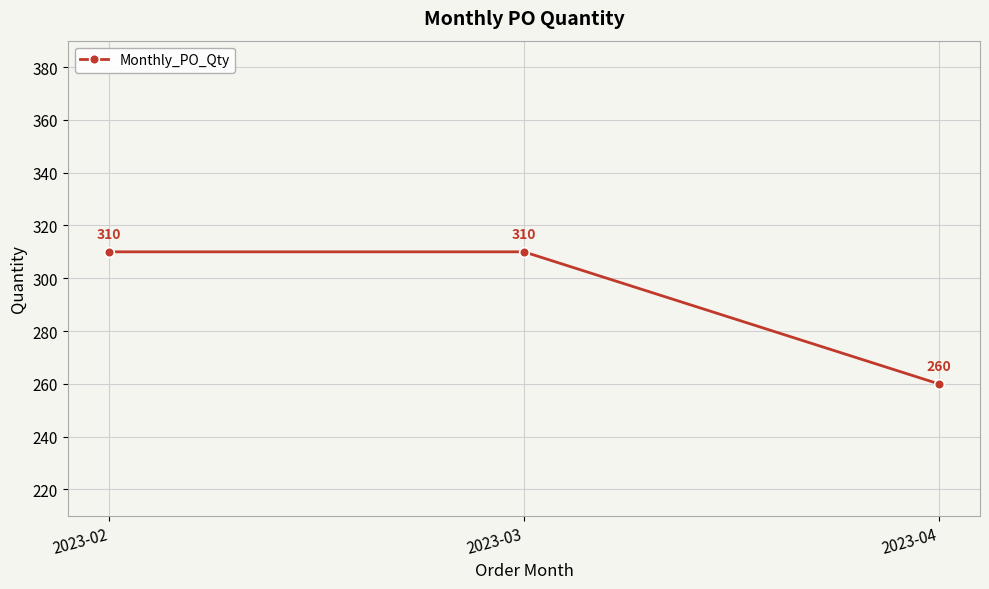

How many distinct data groups are displayed?

1